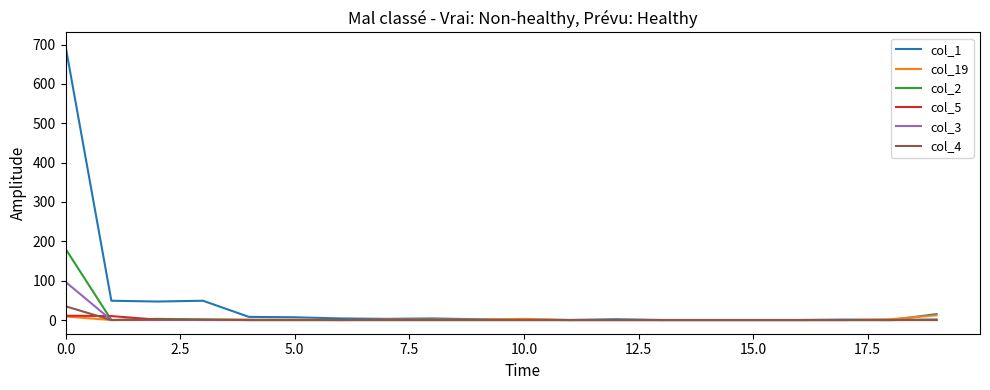

Which series has the widest spread of values?

col_1